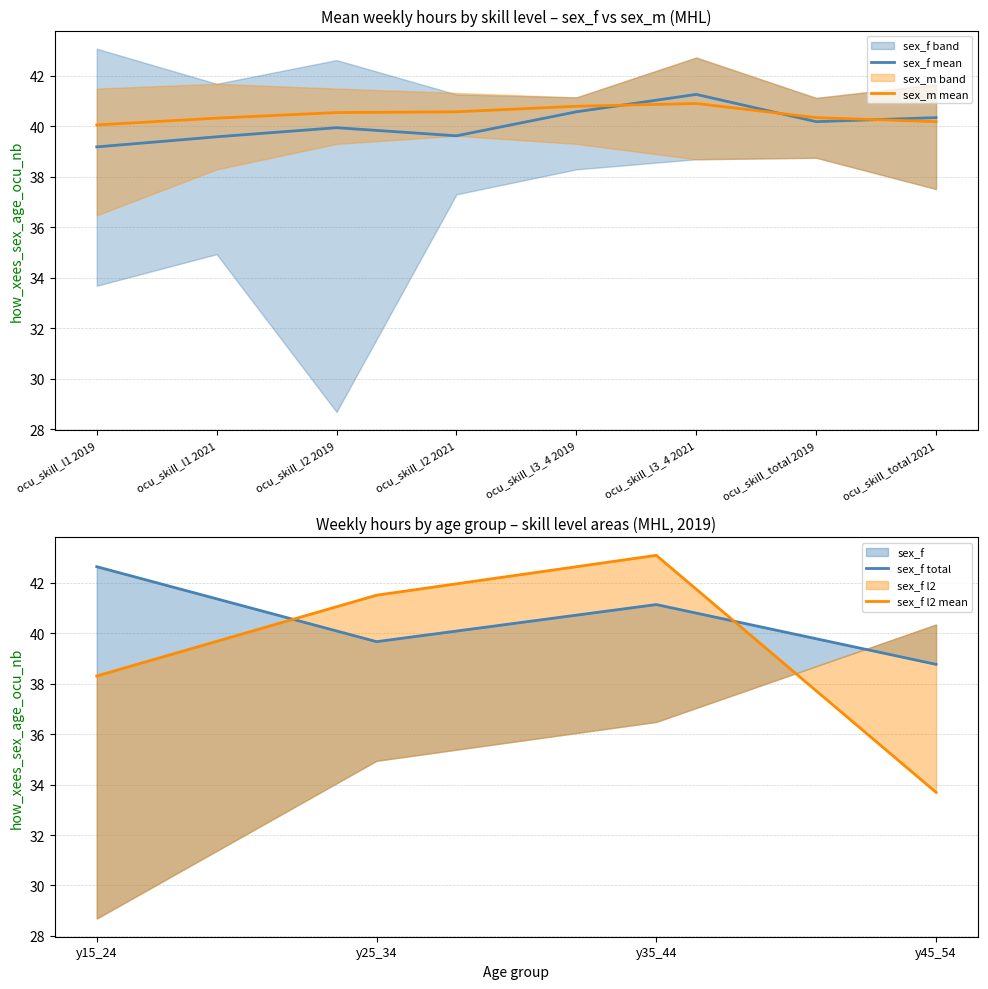

Is it true that sex_m mean equals 40.6 at ocu_skill_l2 2021?

True